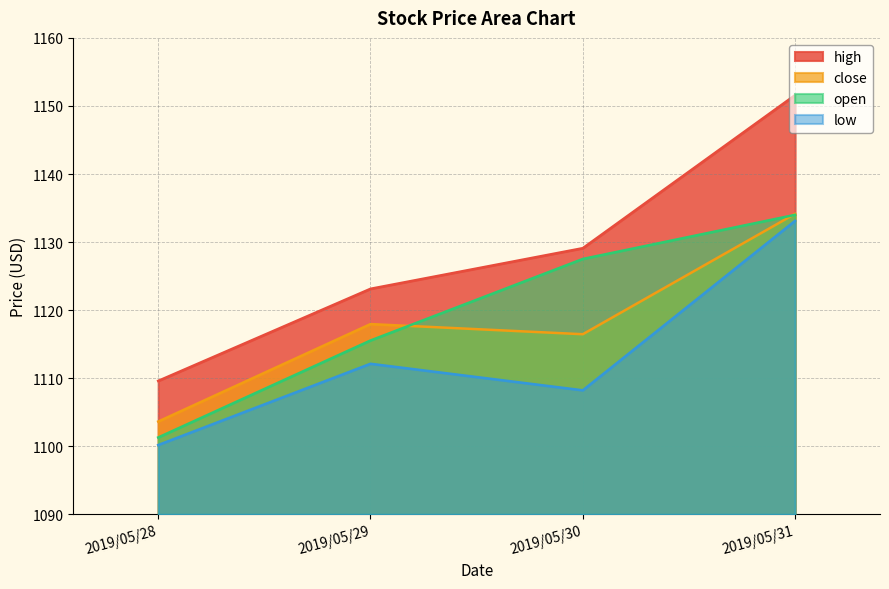

Where is close nearest to the value 1118?

2019/05/29